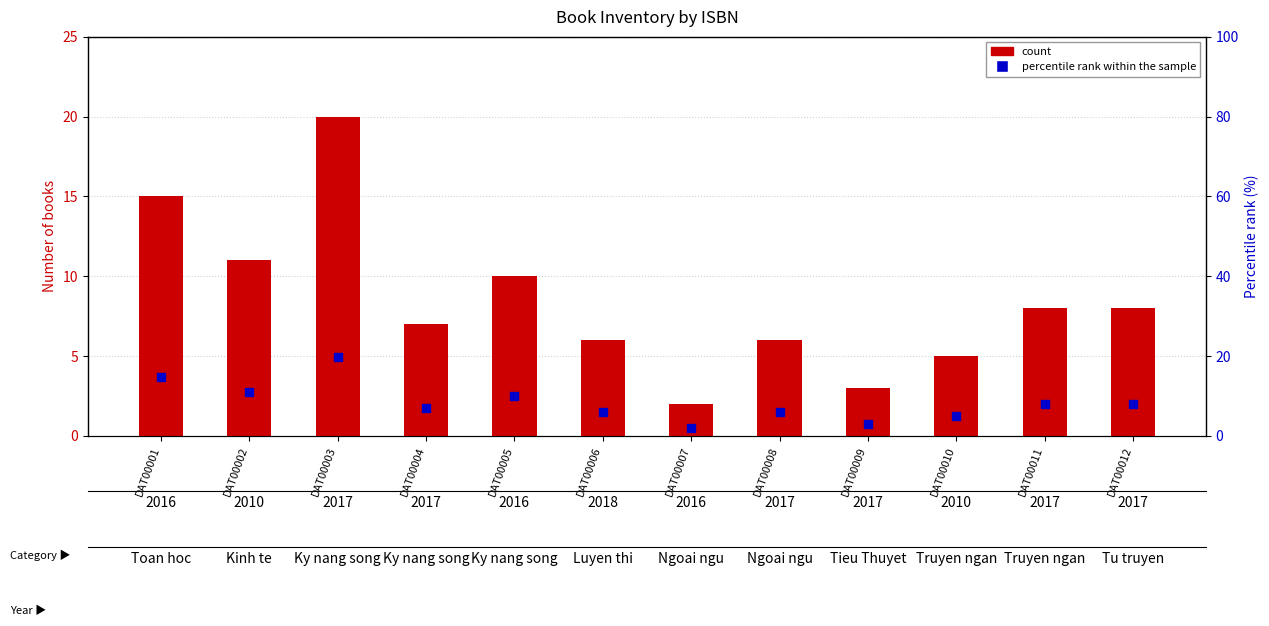

Which series contains the lowest Y value?

percentile rank within the sample